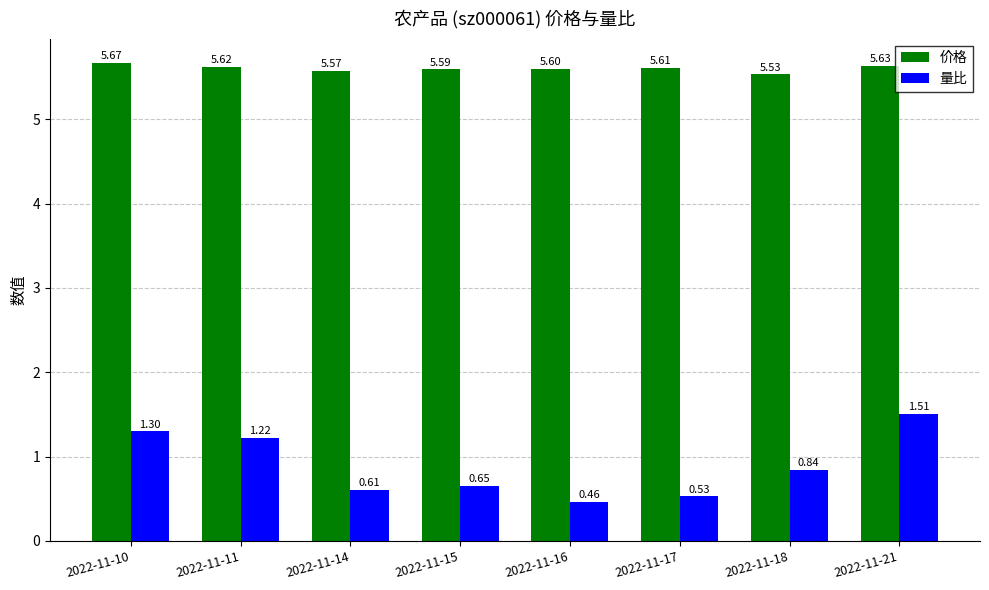

Which series has the widest spread of values?

量比